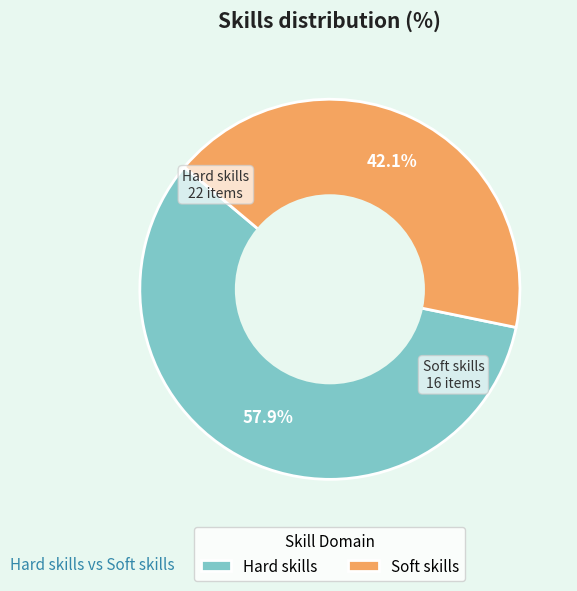

How many segments does this pie chart have?

2